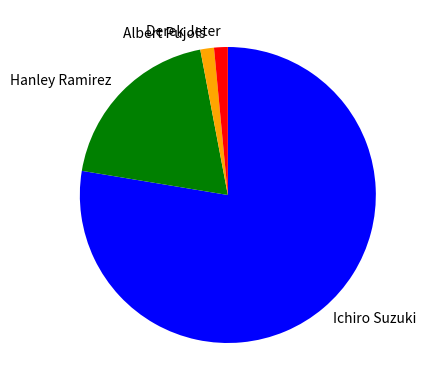

Is it true that Hanley Ramirez is 26% of the pie?

False